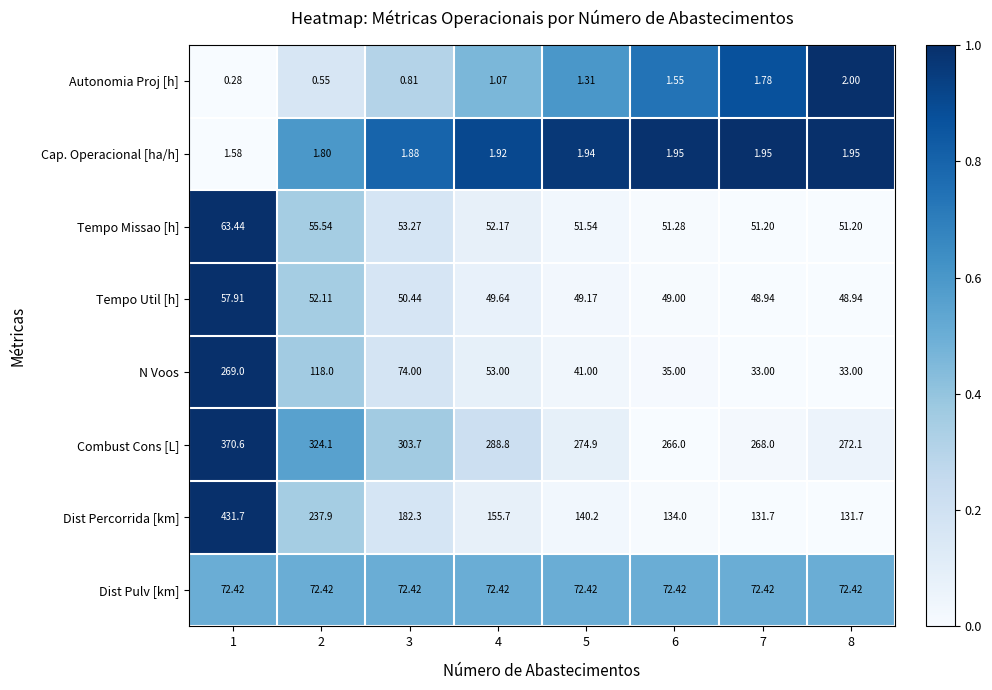

Which series has the widest spread of values?

Dist Percorrida [km]